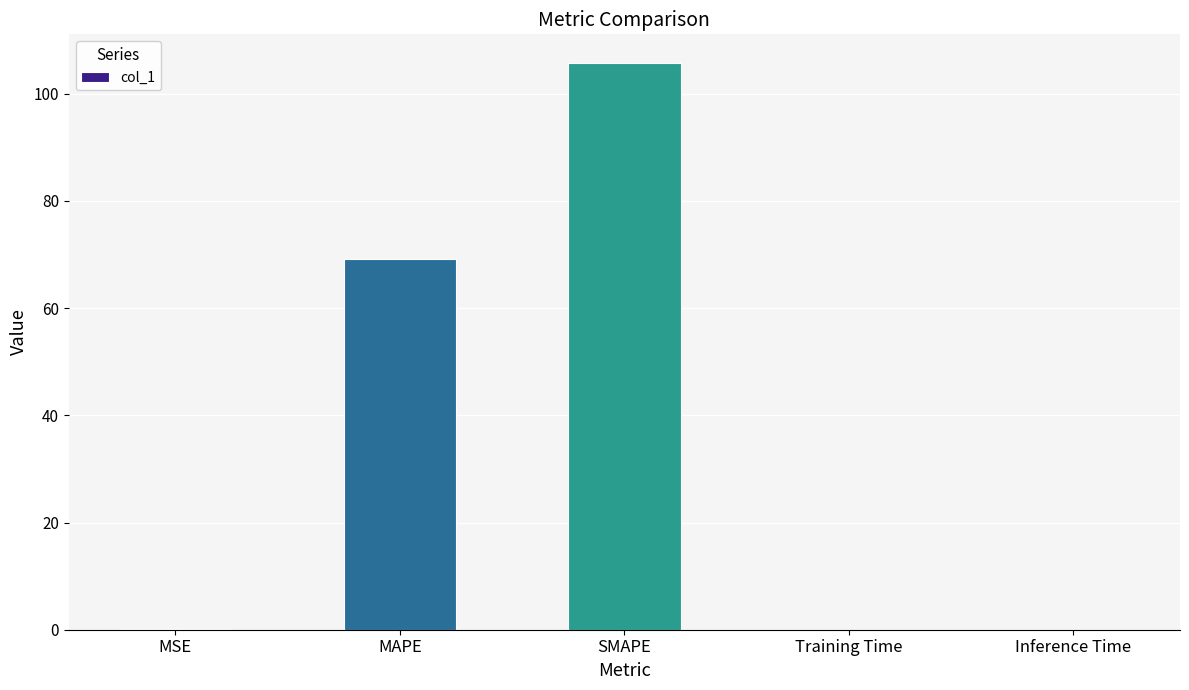

Where is the data nearest to the value 52?

MAPE